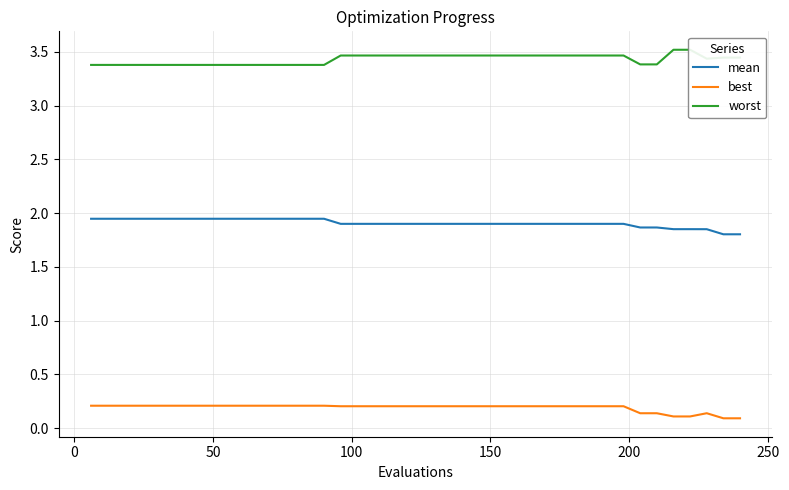

Rank the series by their maximum value, from lowest to highest.

best, mean, worst